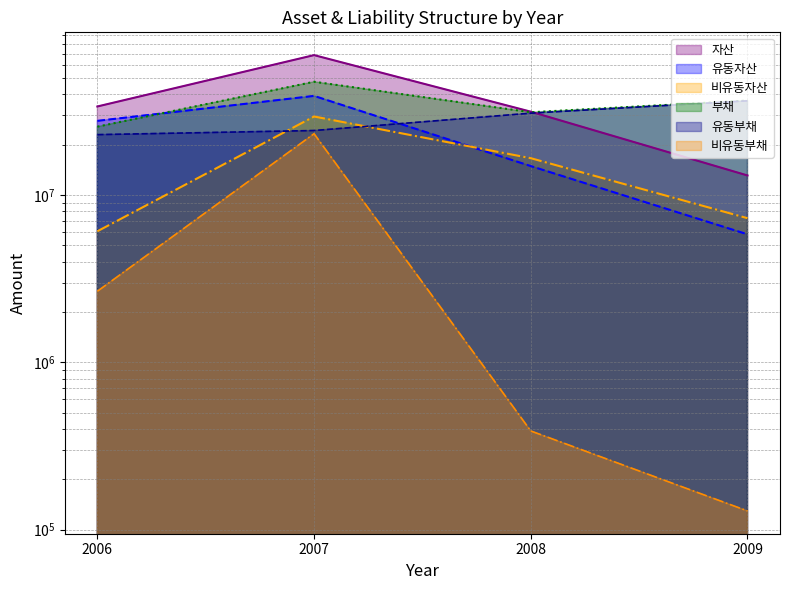

True or false: 유동부채 has more than 0 interior local peaks.

False